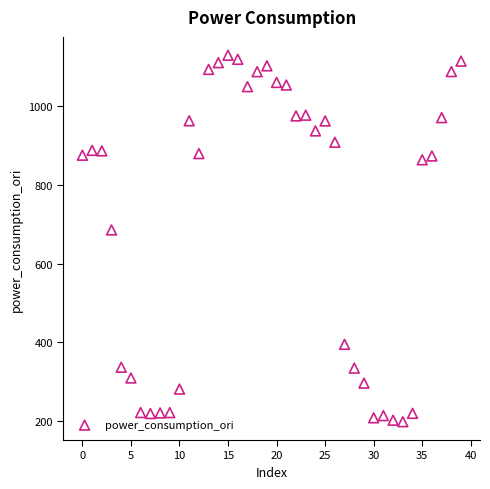

What is the range of Y values (max minus min)?

933.2